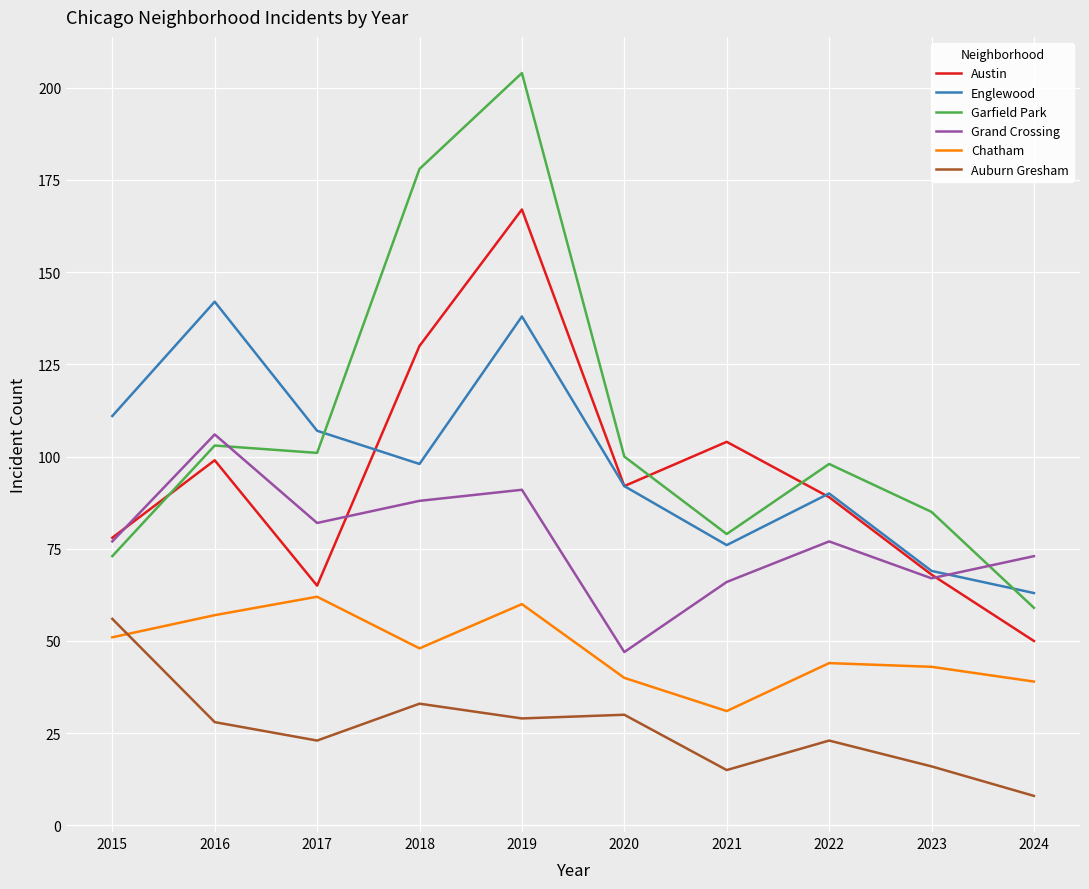

What is the total value across all series at 2020?

401